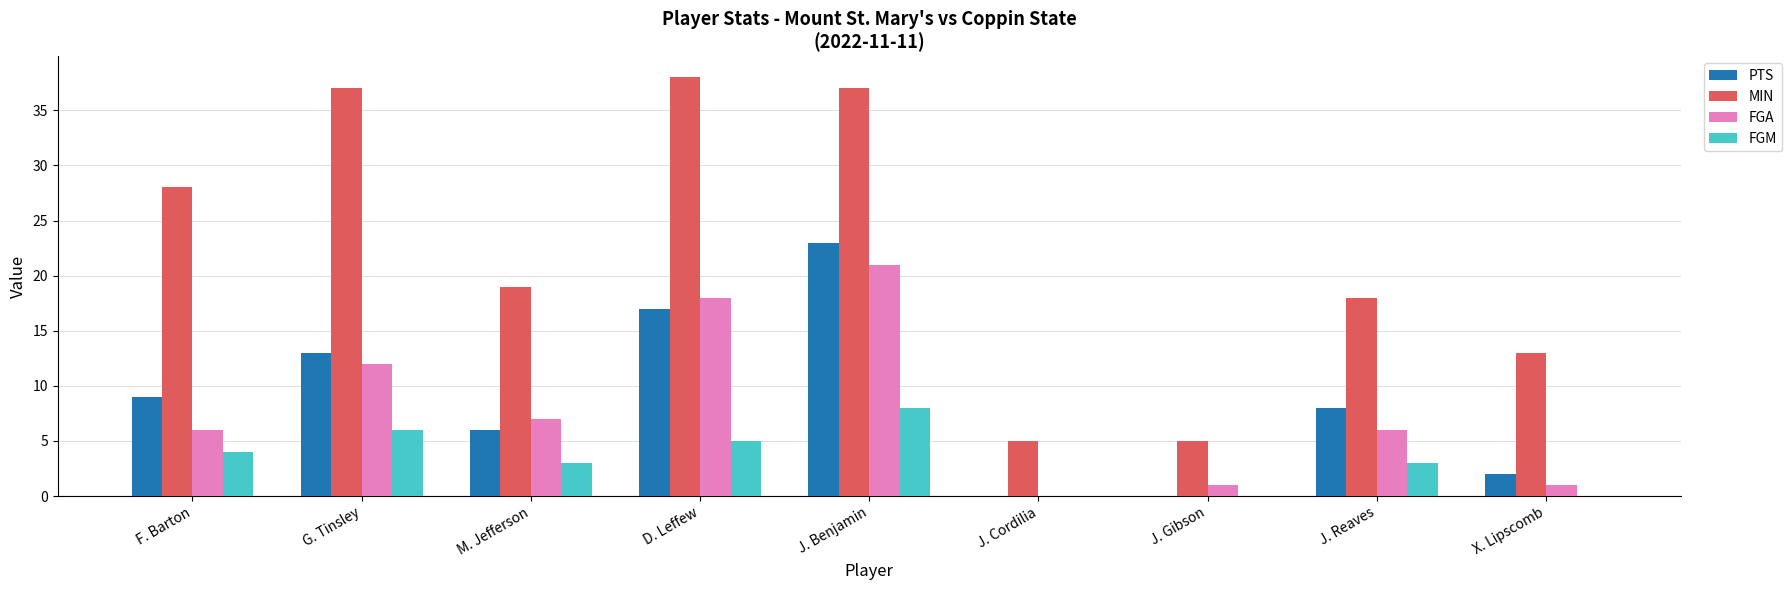

Does the chart contain stacked bars?

No